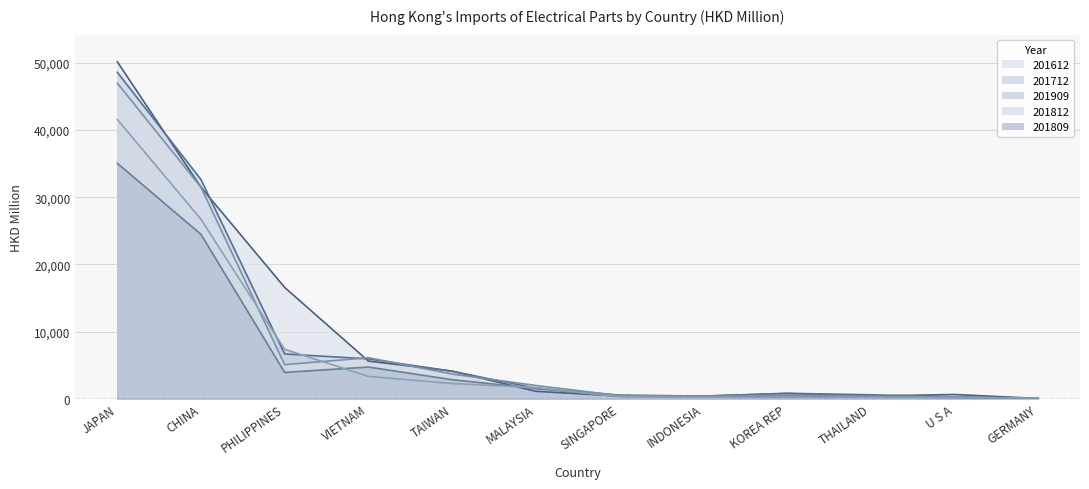

Which category has the highest value in the 201909 series?

JAPAN